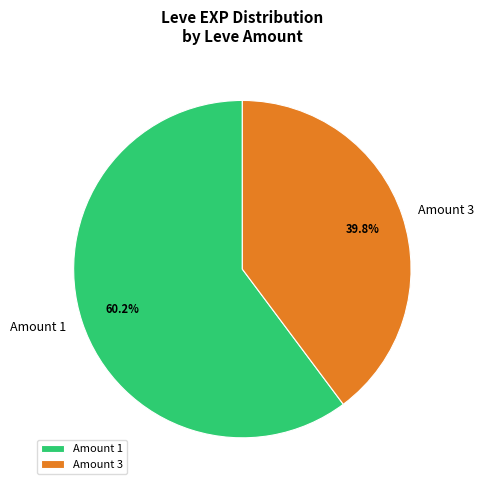

What percentage do Amount 3 and Amount 1 together represent?

100.0%